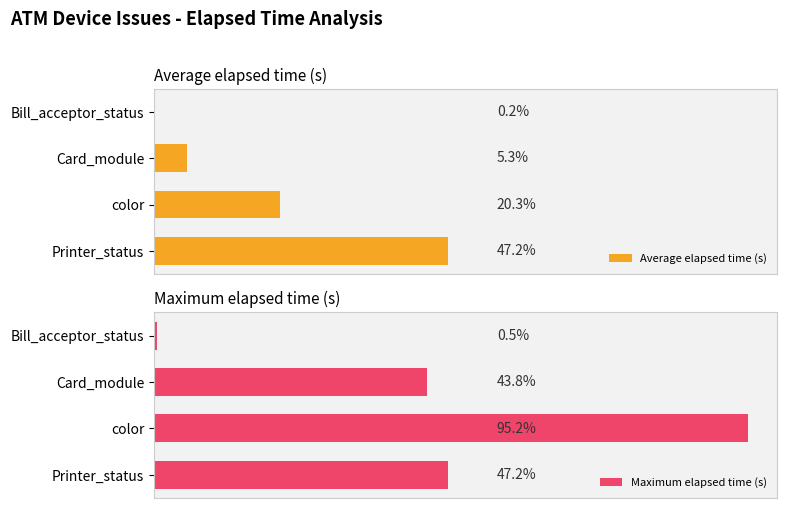

What is the value of the Maximum elapsed time (s) bar at the 4th from the left?

21533.0